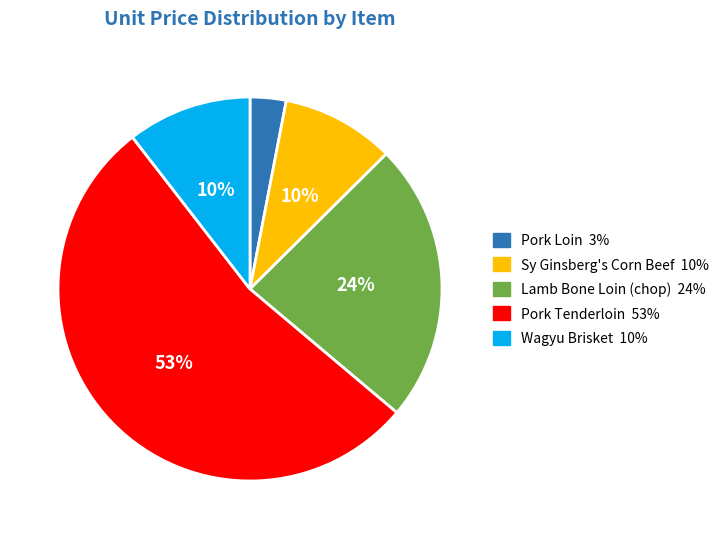

To the nearest percent, what is the combined percentage of Pork Loin and Lamb Bone Loin (chop)?

27%